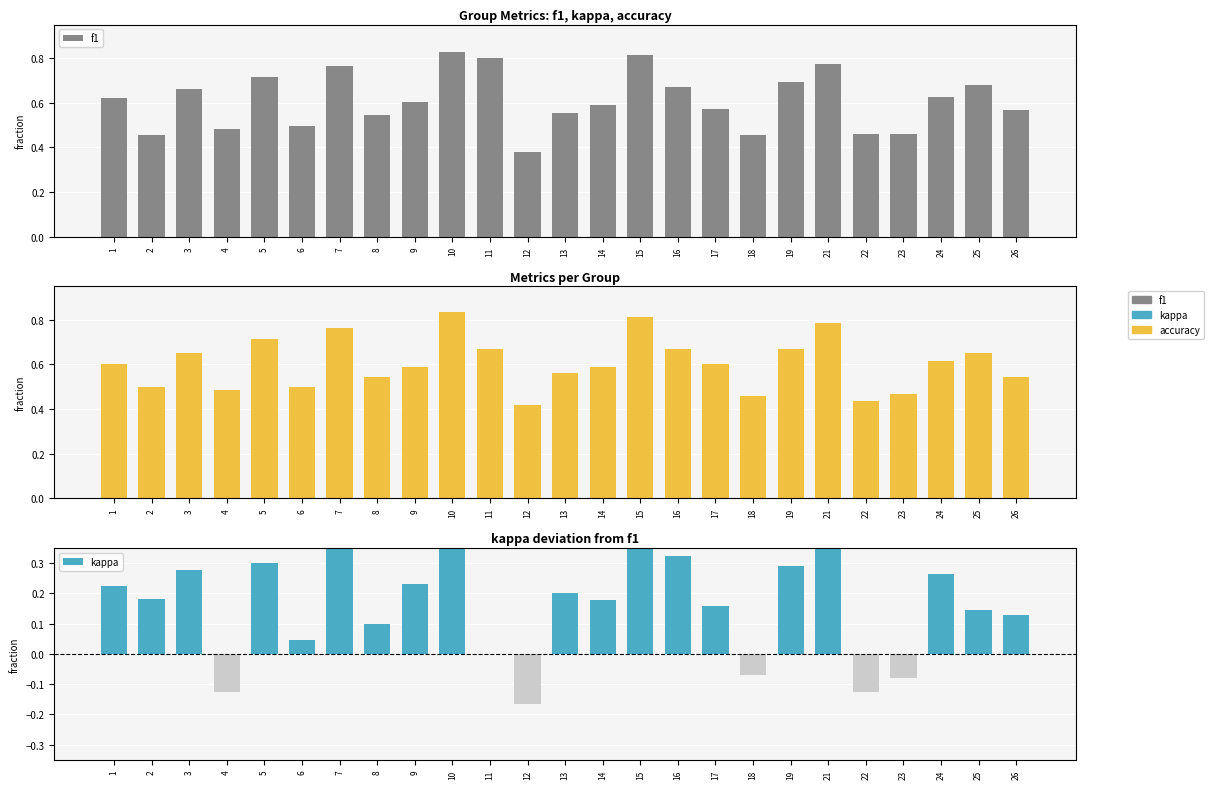

At how many categories does at least one series exceed 0?

25